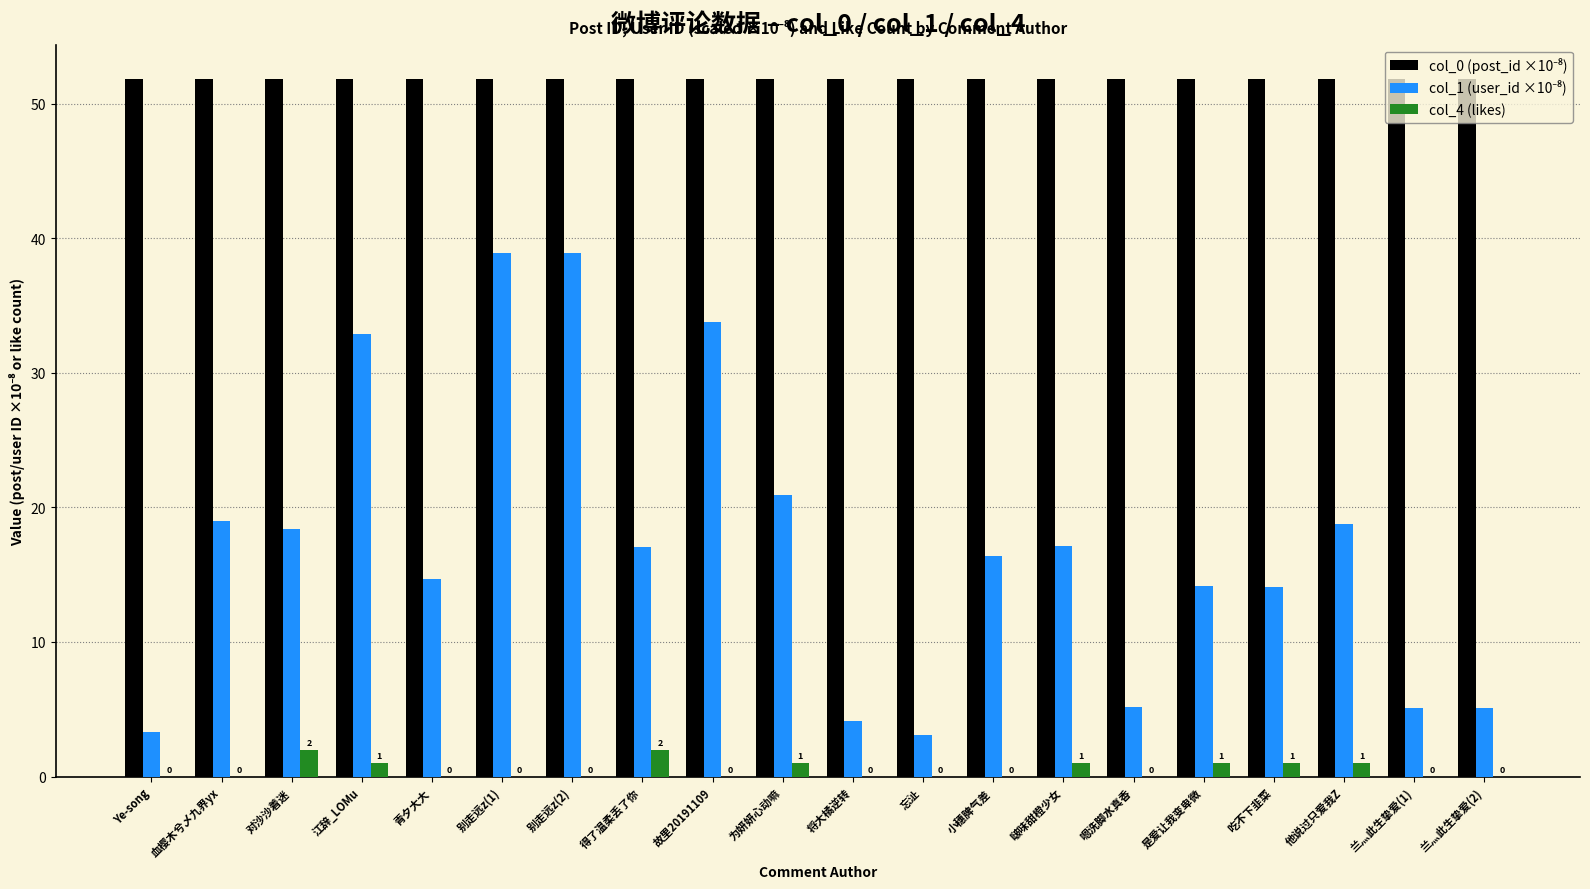

The value of col_4 (likes) at 别走远z(1) is 0.0. True or false?

True